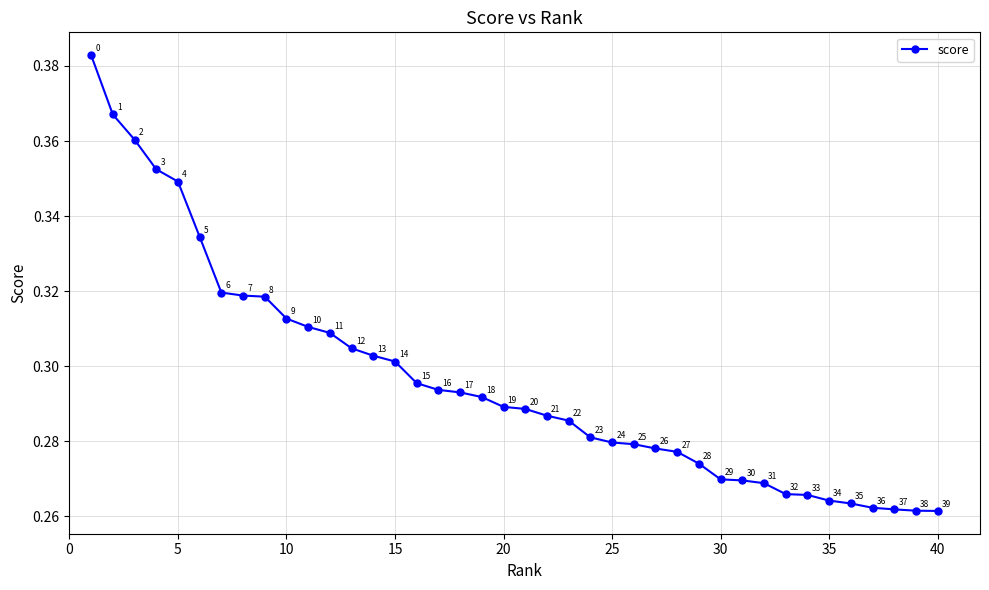

True or false: there are more than 0 points higher than both neighbors.

False